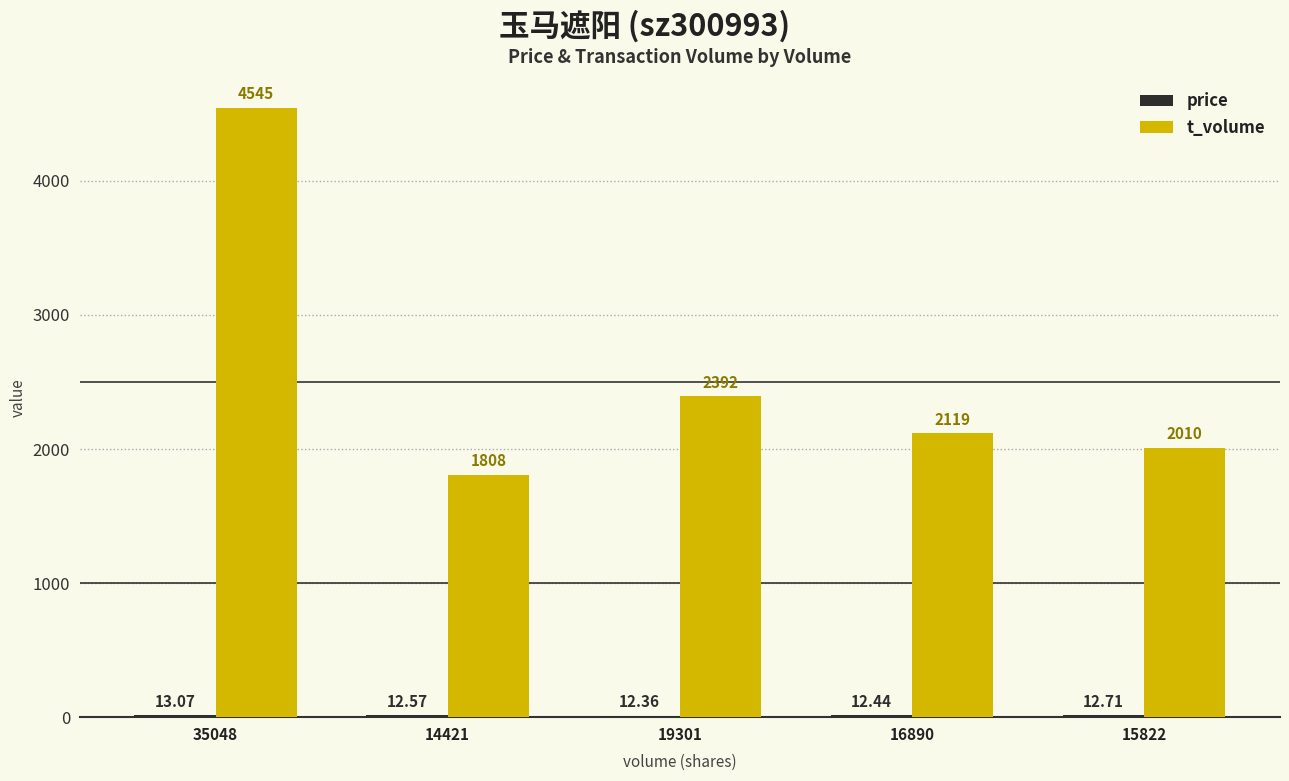

Between 35048 and 15822, which series saw the biggest shift?

t_volume